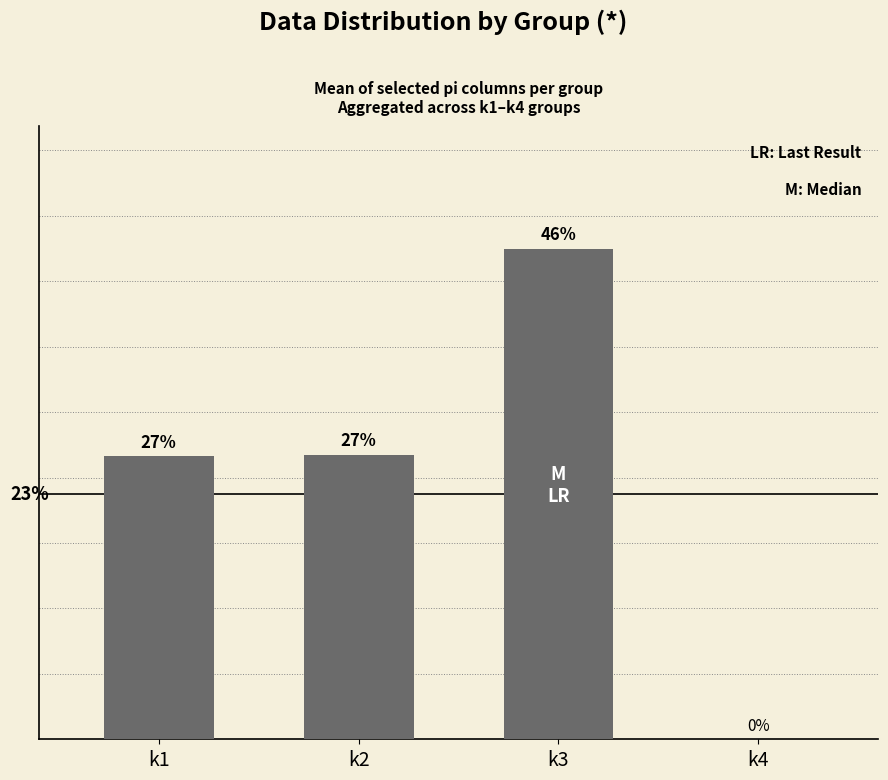

At which label does the data first exceed 26?

k1